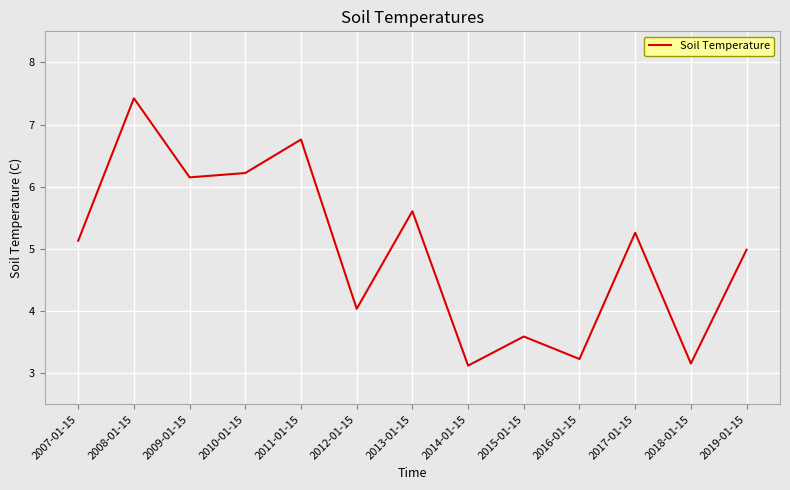

At which category does the data reach its first local peak?

2008-01-15